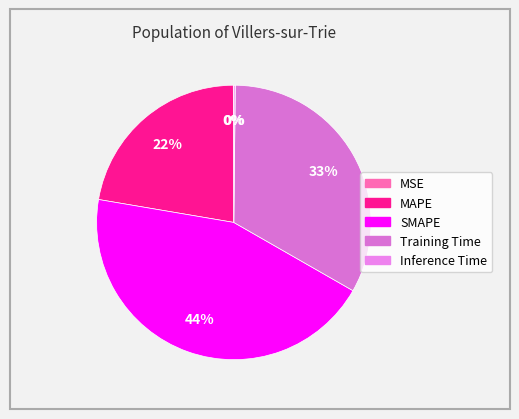

Combined, what portion of the pie is MSE and Training Time?

33.2%